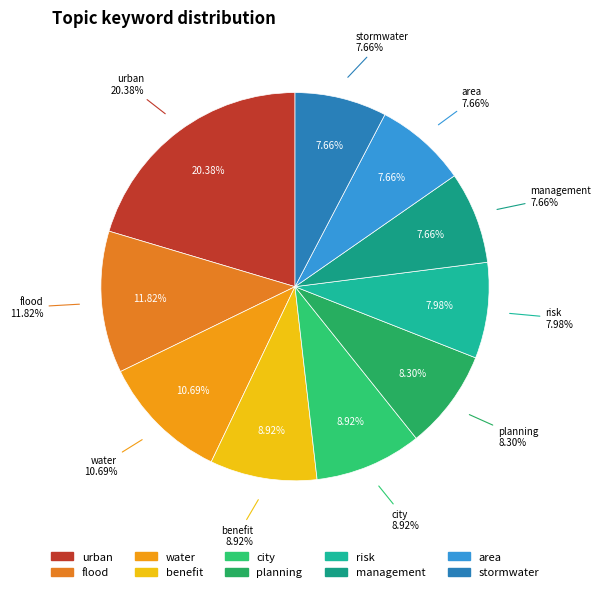

Does city account for over 50% of the chart?

No